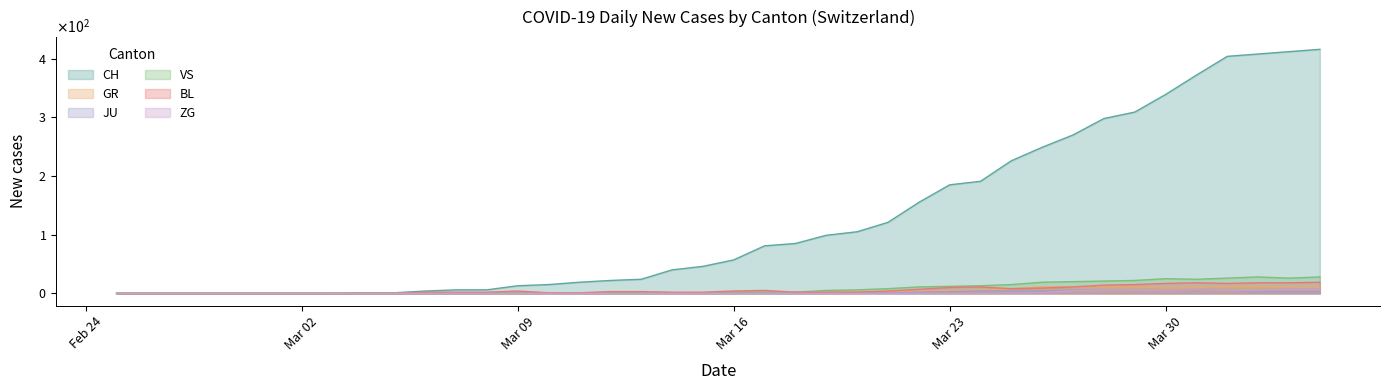

Does the chart have visible grid lines?

No